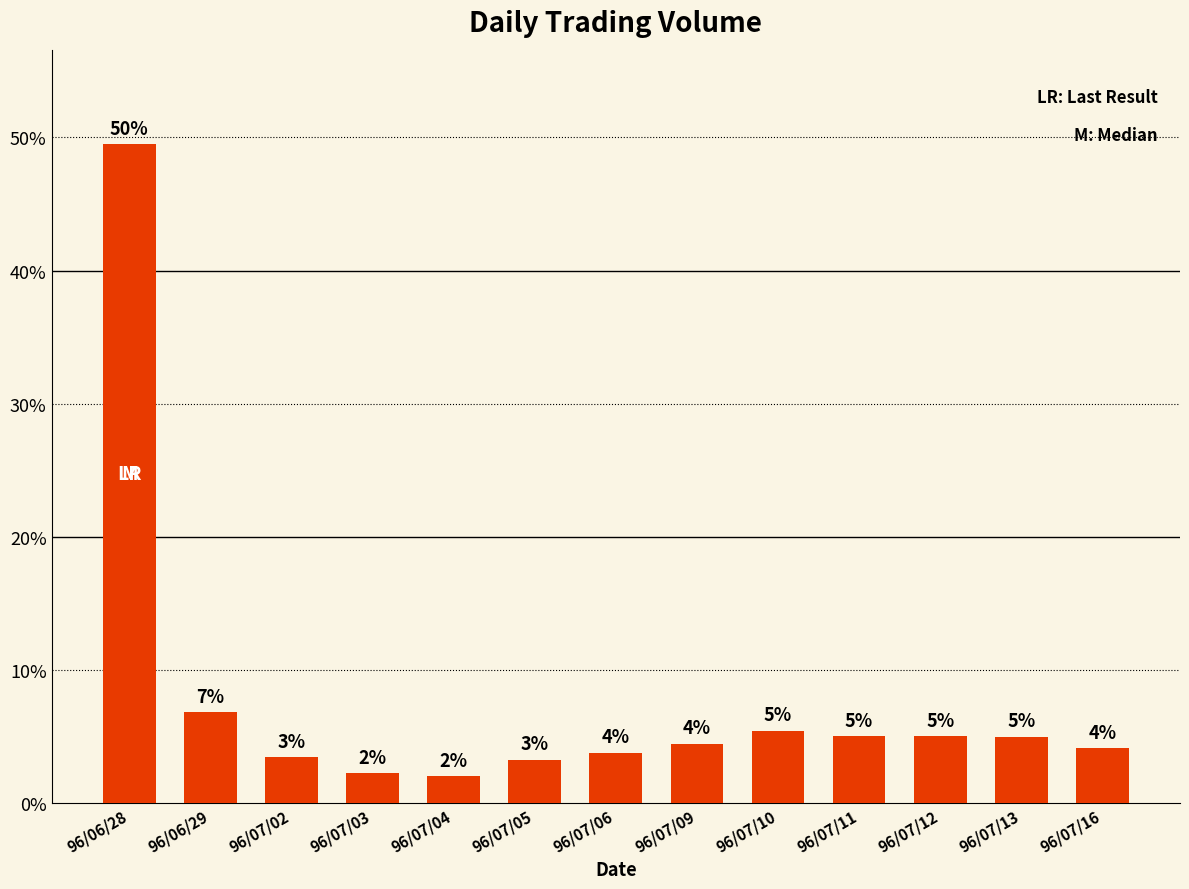

Are the bars horizontal?

No